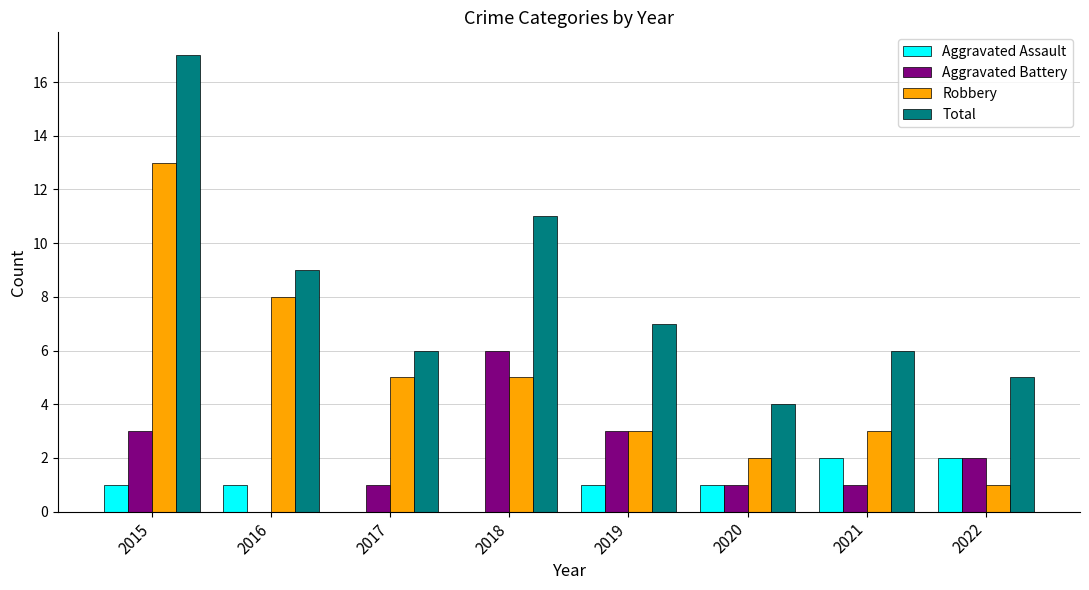

Which category has the highest value in the Robbery series?

2015